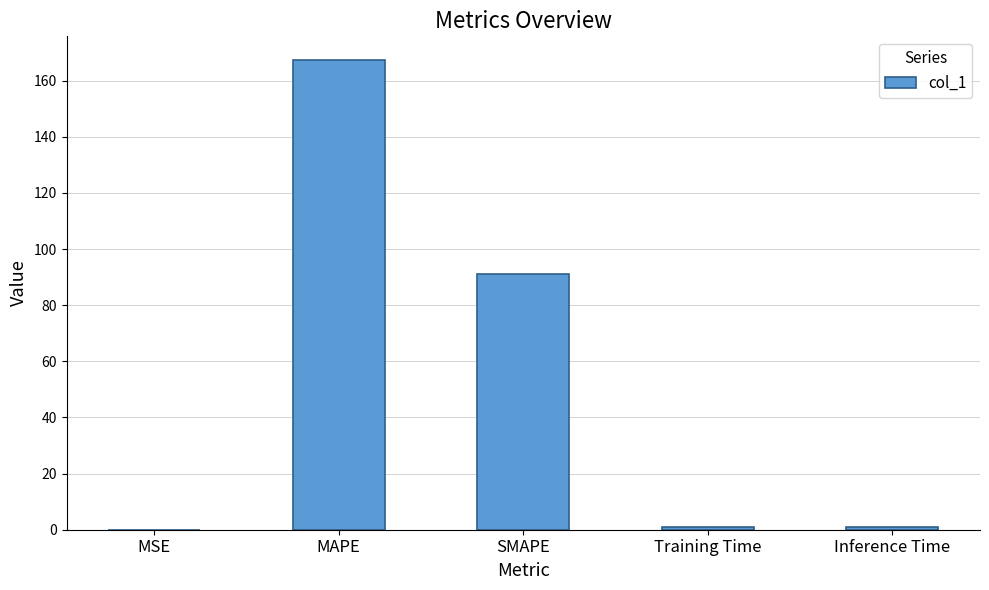

What is the change in value from SMAPE to Inference Time?

-90.1